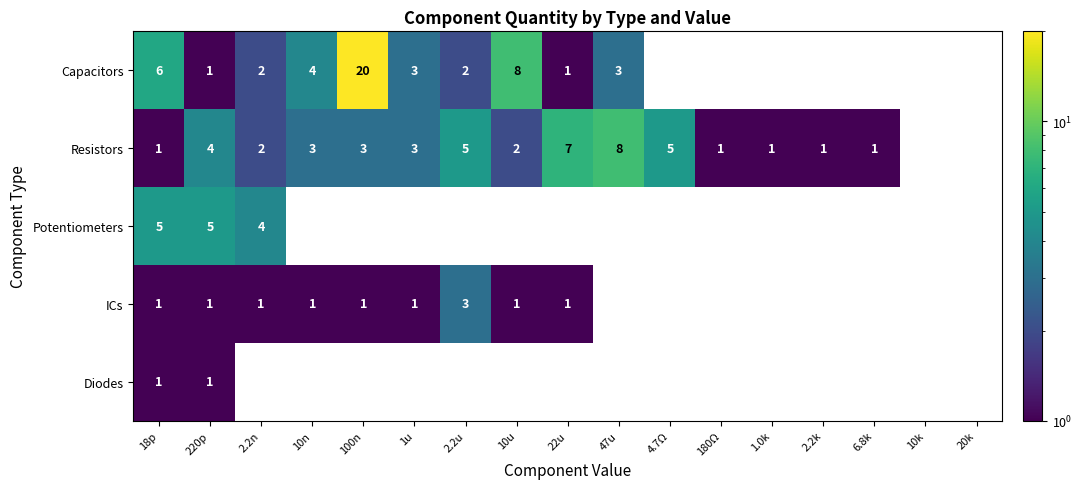

How many categories are shown in the chart?

17